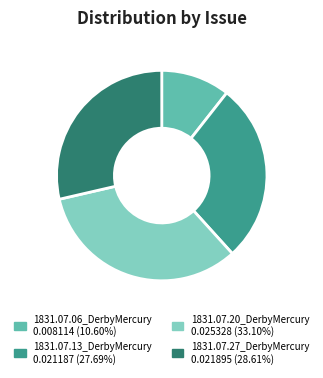

Does 1831.07.06_DerbyMercury 0.008114 (10.60%) account for over 50% of the chart?

No